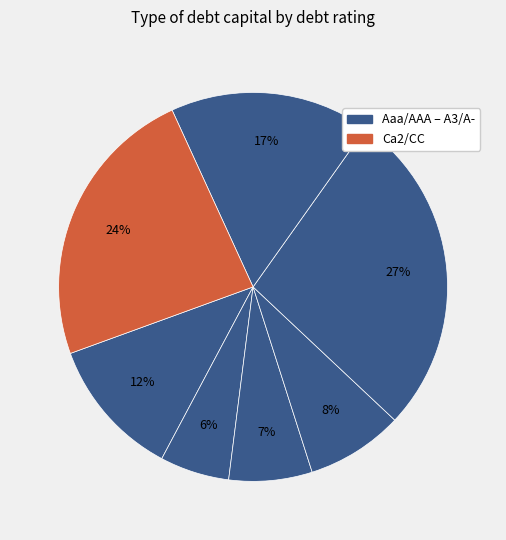

Count the number of slices in the pie.

7